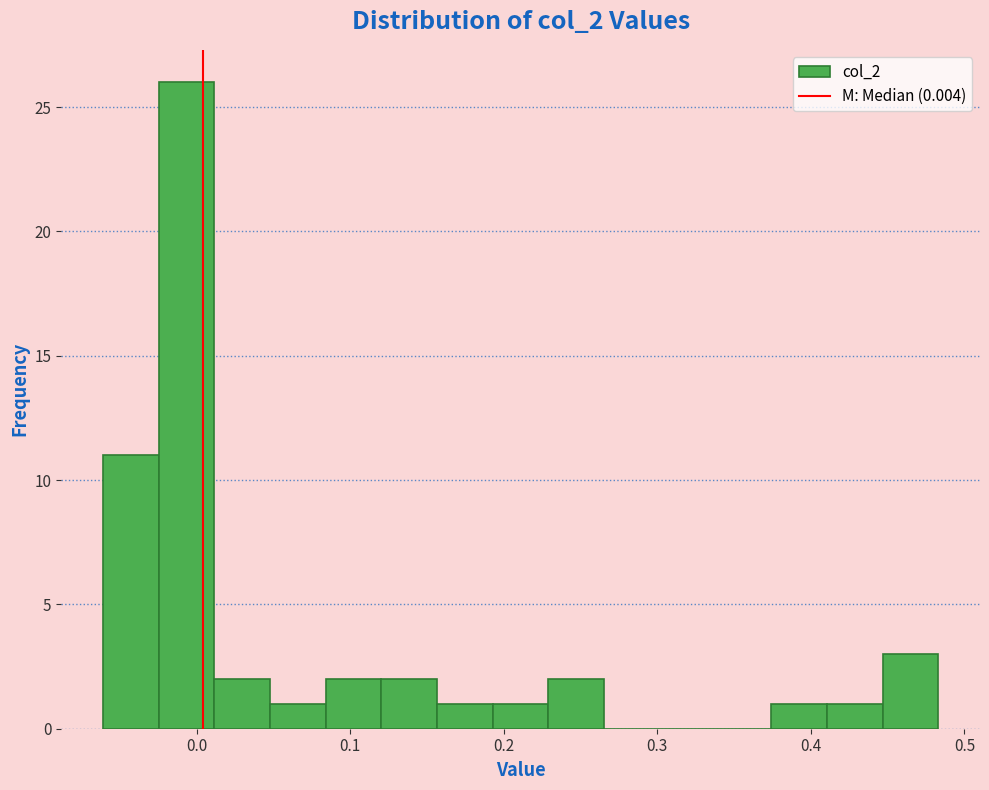

Around what value on the x-axis is the tallest bar? Give the approximate position of its centre, as read against the axis.

-0.01